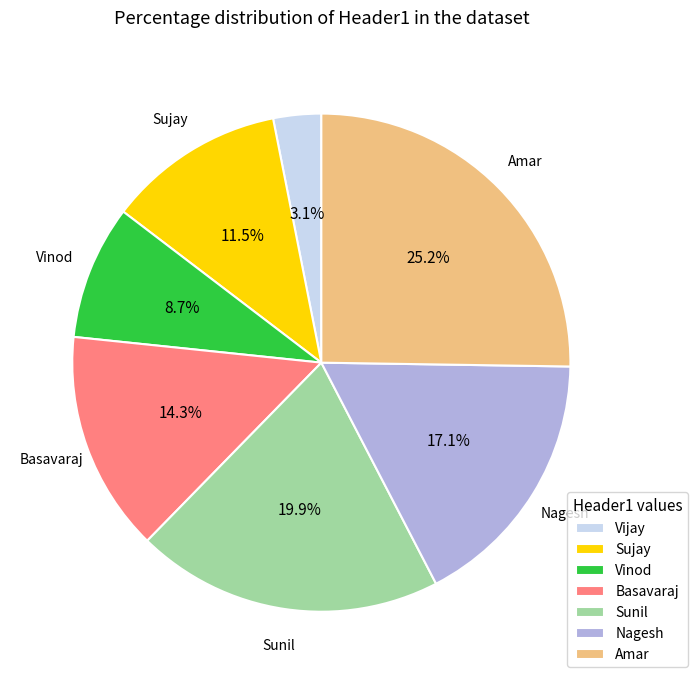

Is Nagesh the majority of the pie?

No